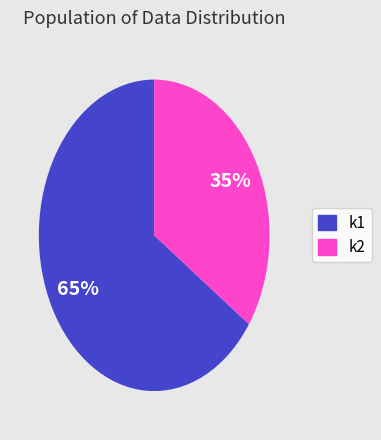

To the nearest percent, what is the average slice percentage?

50%